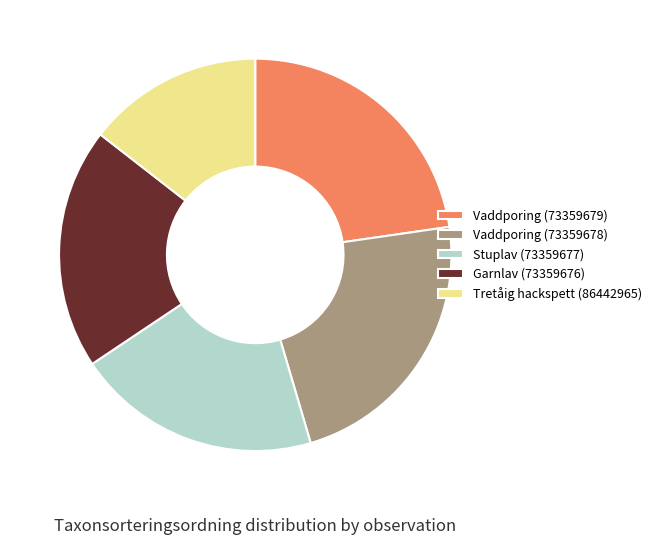

Count the number of slices in the pie.

5